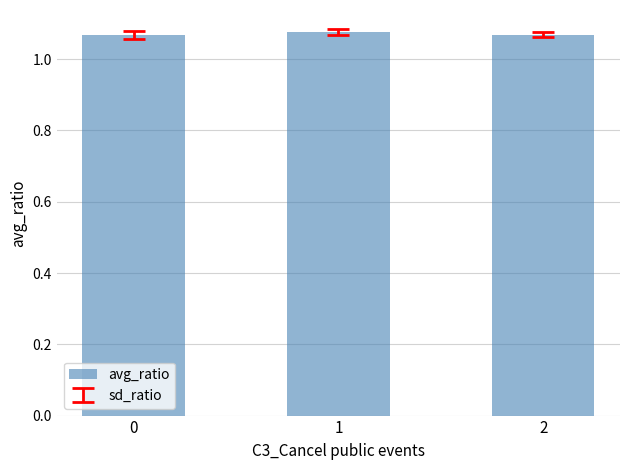

Approximately how many times larger is the value at 2 compared to 0?

1.0